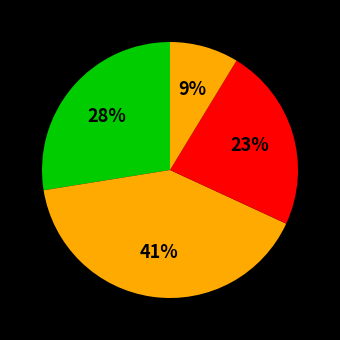

Is there any slice that represents more than half of the pie?

No